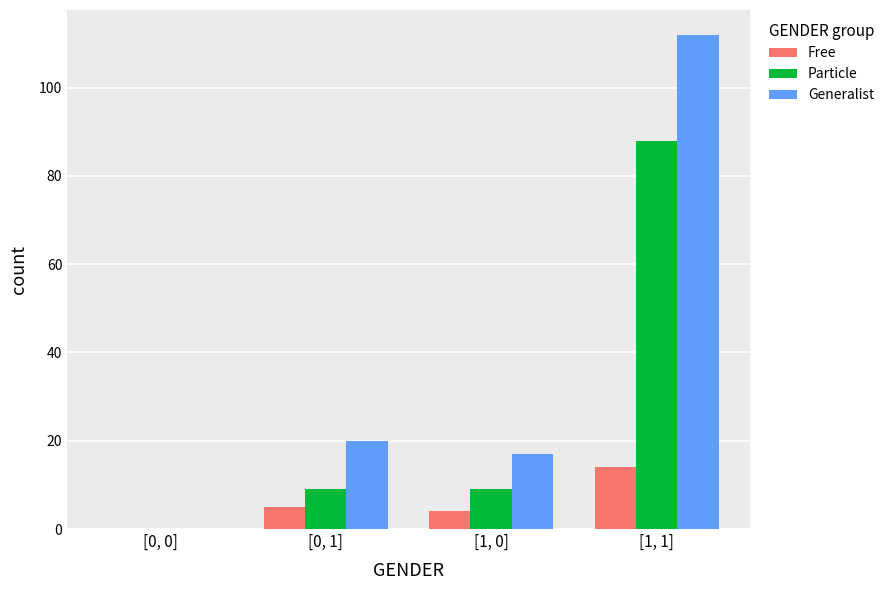

The Particle series shows 0 at [0, 0]. True or false?

True